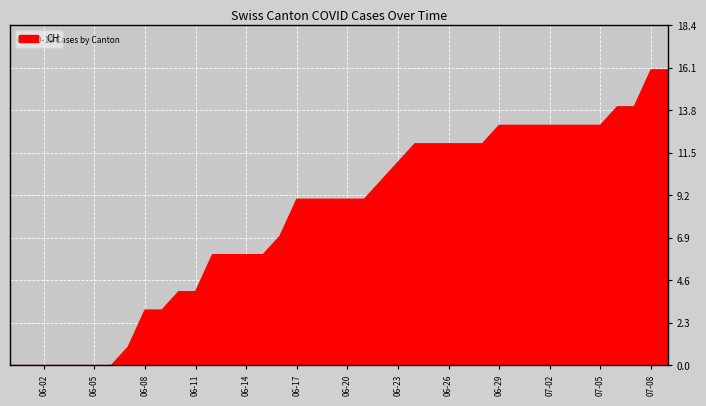

What is the maximum value shown in the chart?

16